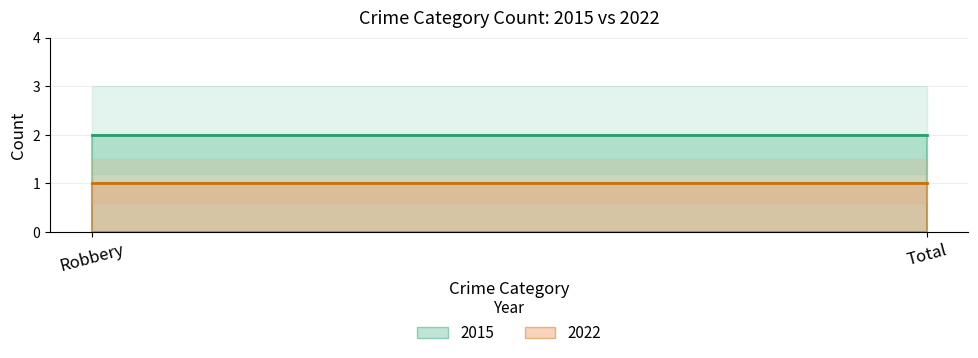

Rank the categories by 2022 value from lowest to highest.

Robbery, Total